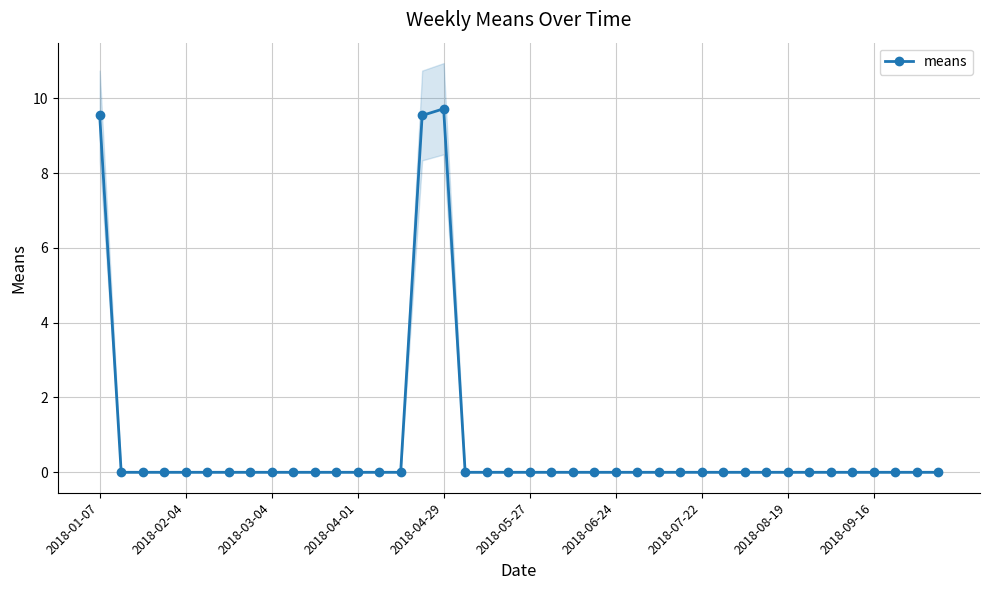

What is the maximum value shown in the chart?

9.7